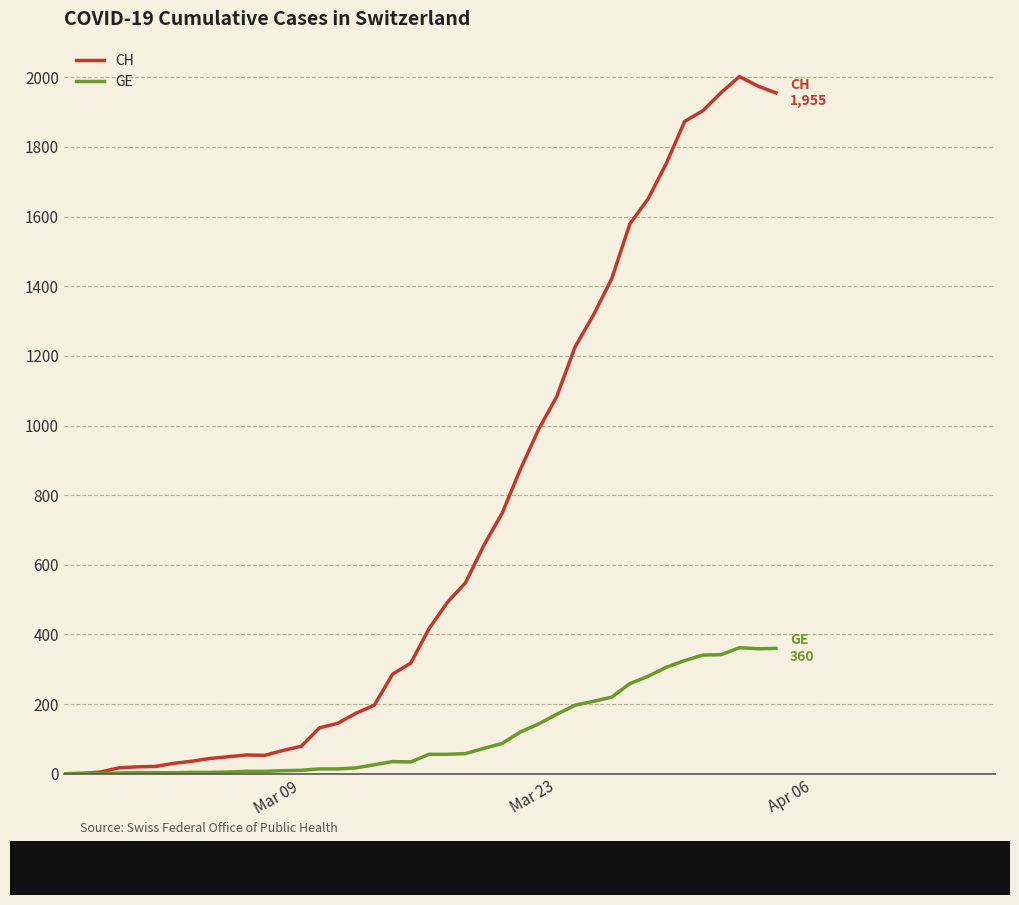

What is the maximum value shown in the chart?

2002